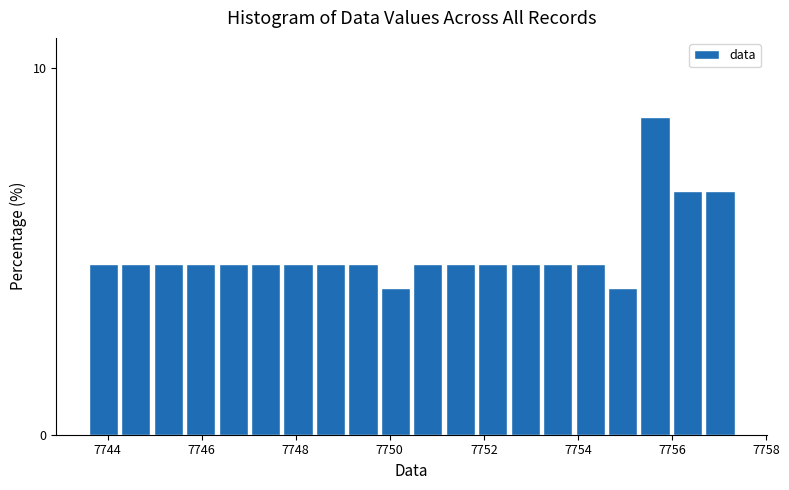

Around what value on the x-axis is the tallest bar? Give the approximate position of its centre, as read against the axis.

7755.6